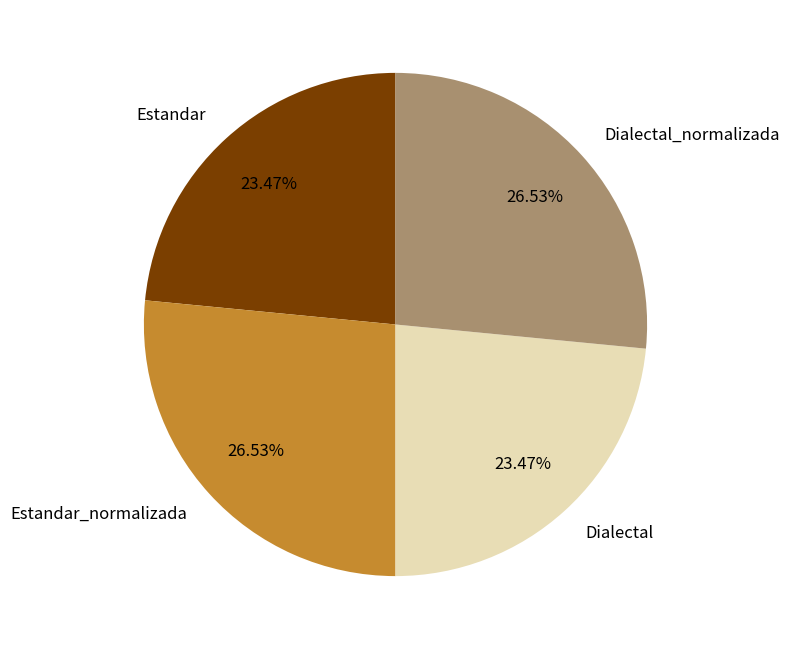

Count the number of slices in the pie.

4